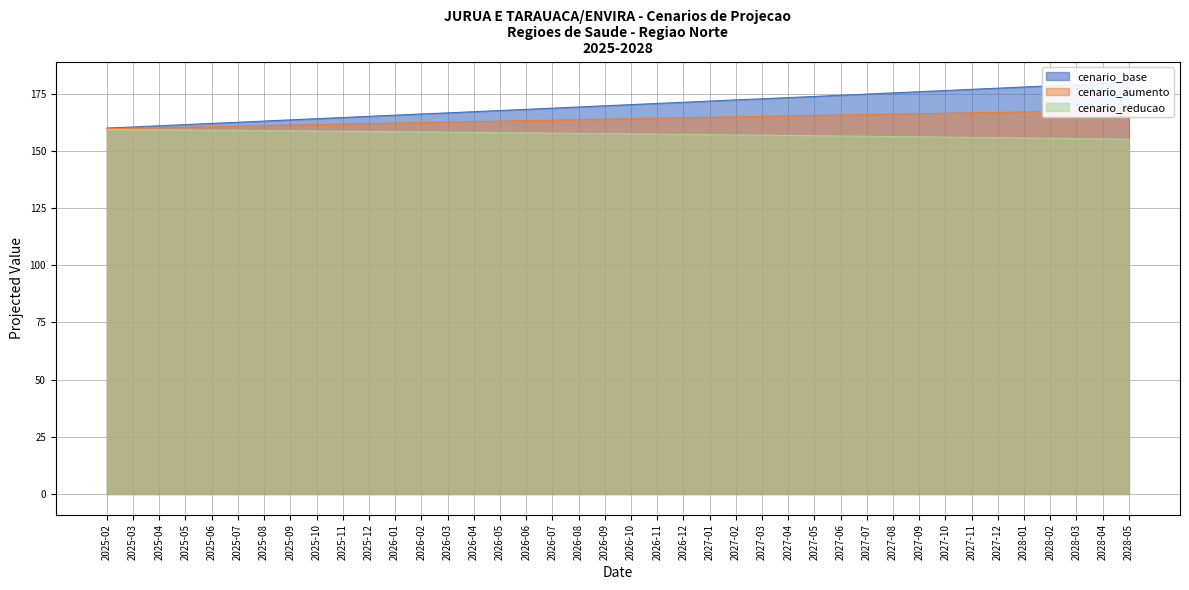

How many lines are shown in the chart?

3